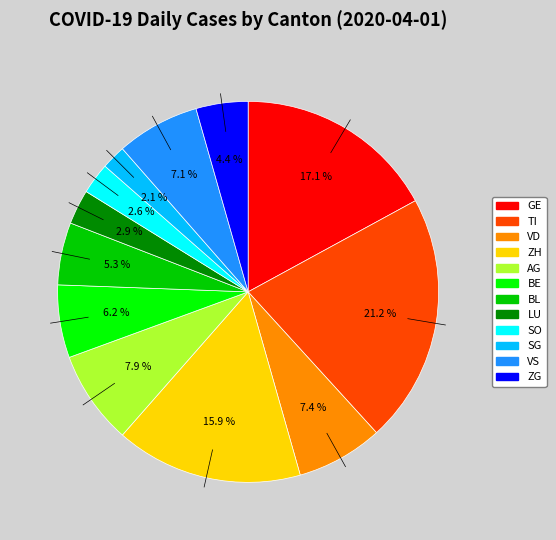

Is there any slice that represents more than half of the pie?

No